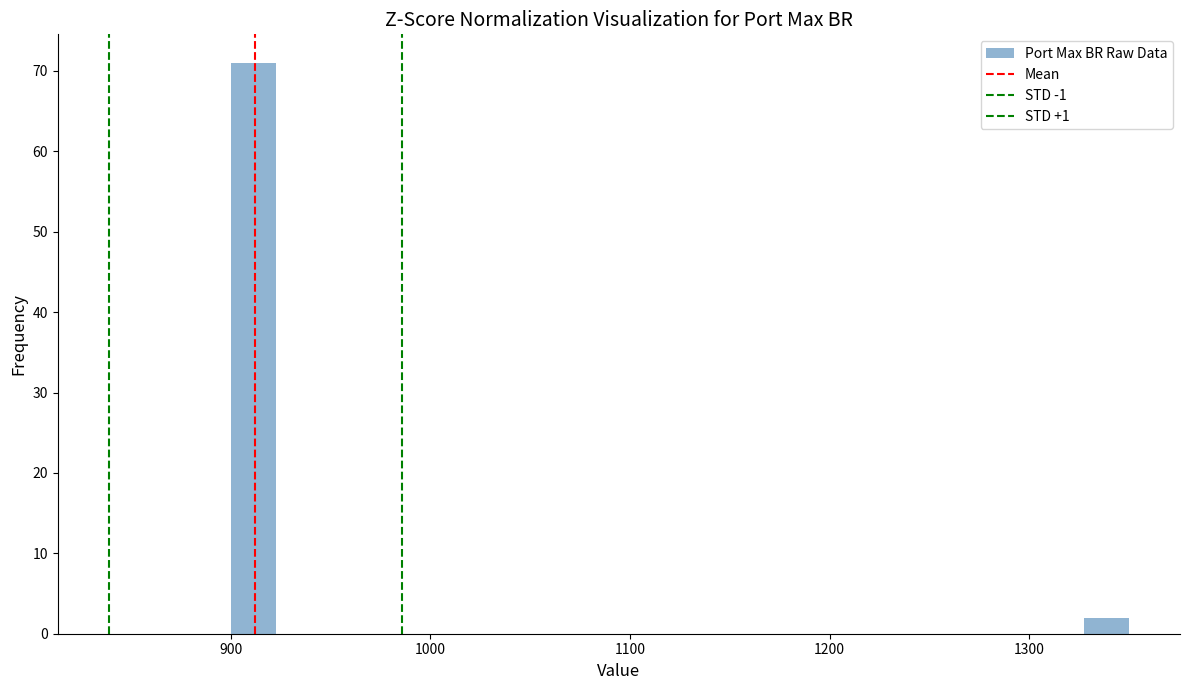

Around what value on the x-axis is the tallest bar? Give the approximate position of its centre, as read against the axis.

910